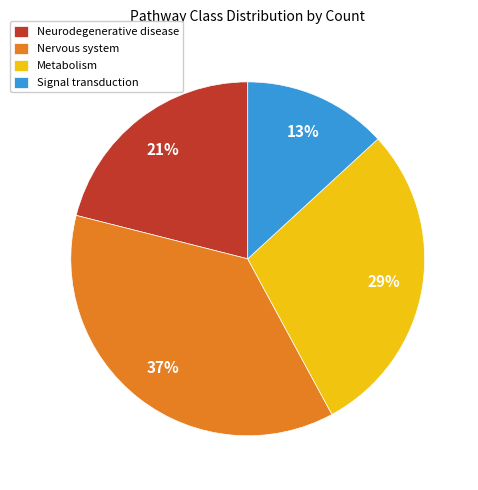

Which category has the biggest portion of the pie?

Nervous system